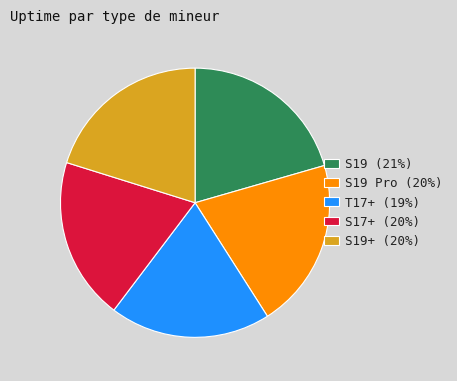

Is there any slice that represents more than half of the pie?

No